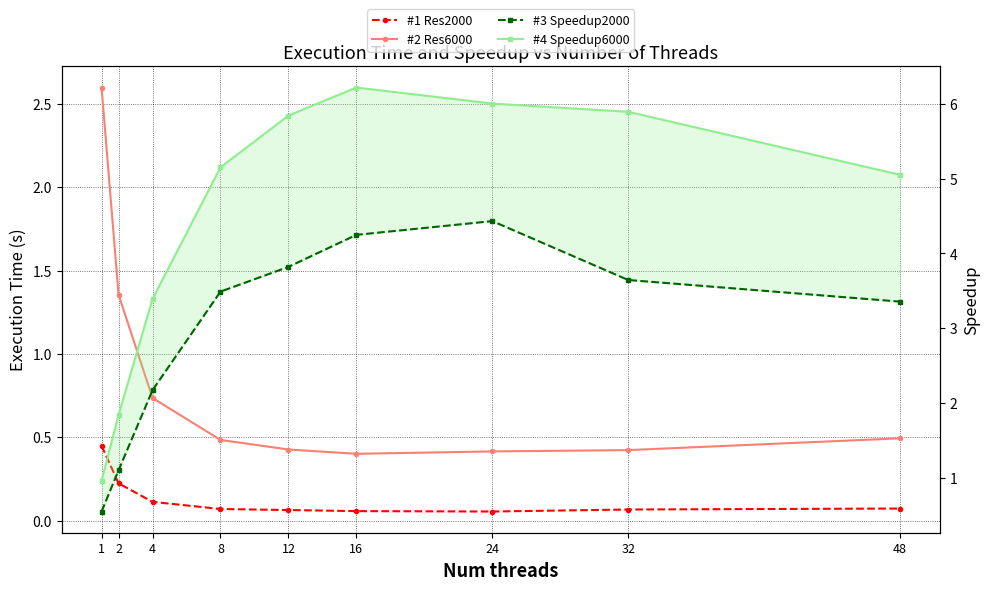

The value of #2 Res6000 at 48 is 0.5. True or false?

True